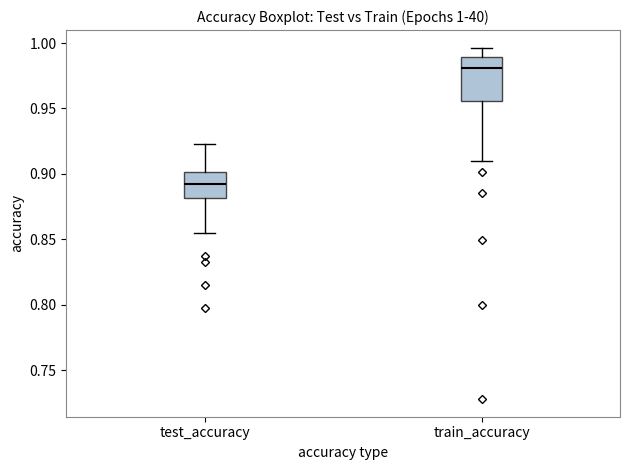

Comparing the boxes themselves (not the whiskers), which one is the tallest?

train_accuracy